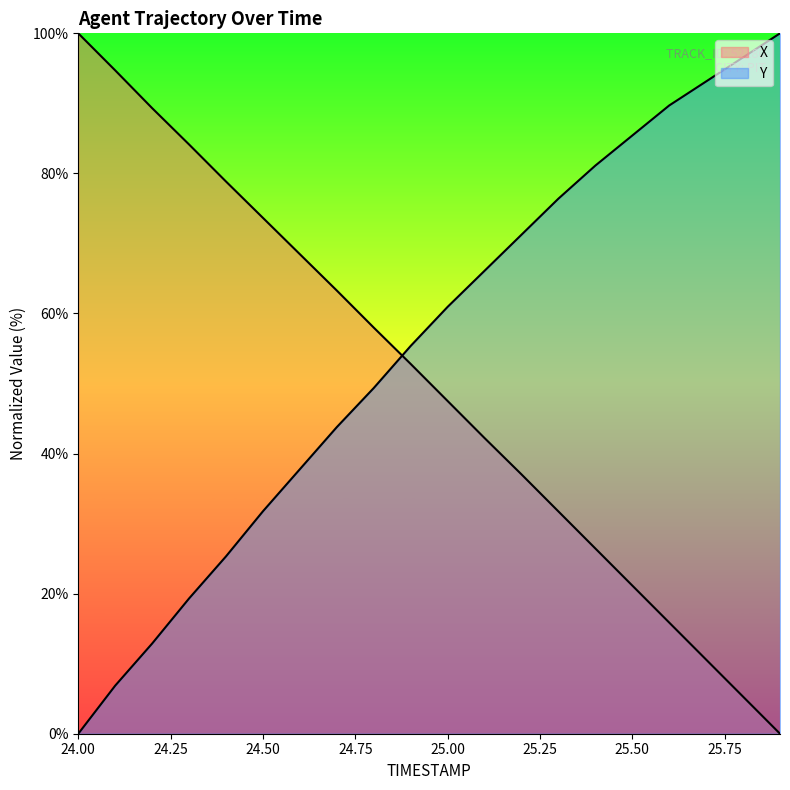

How many positive values does the X series have?

19